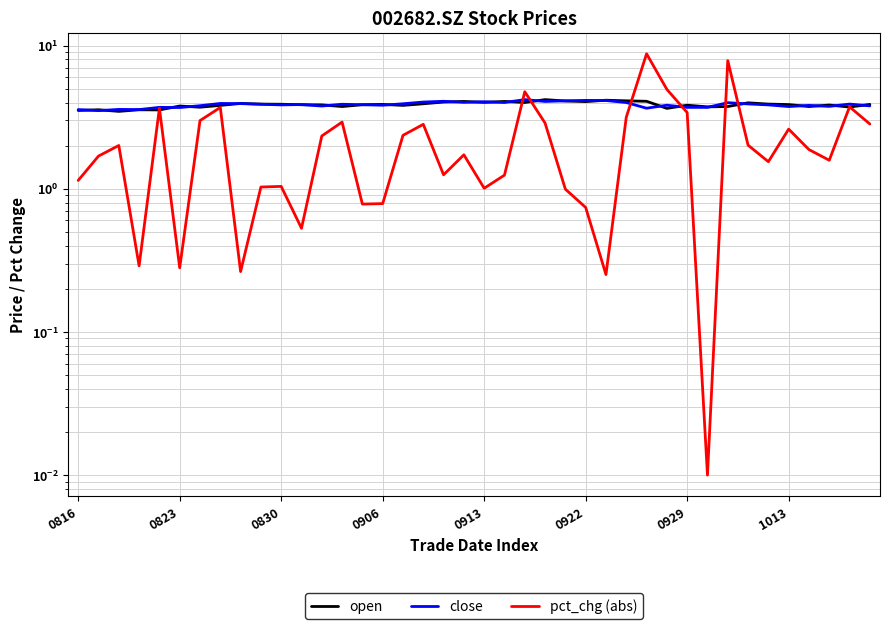

What is the sum of all pct_chg (abs) values?

89.8